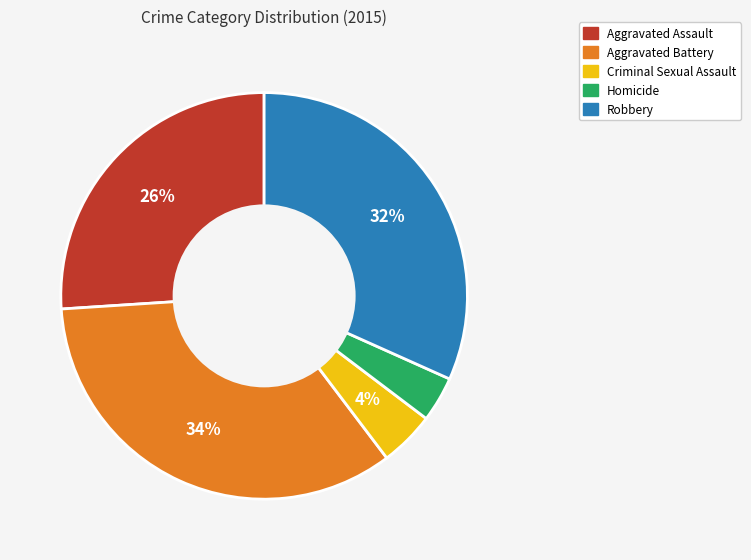

Does Robbery account for over 50% of the chart?

No